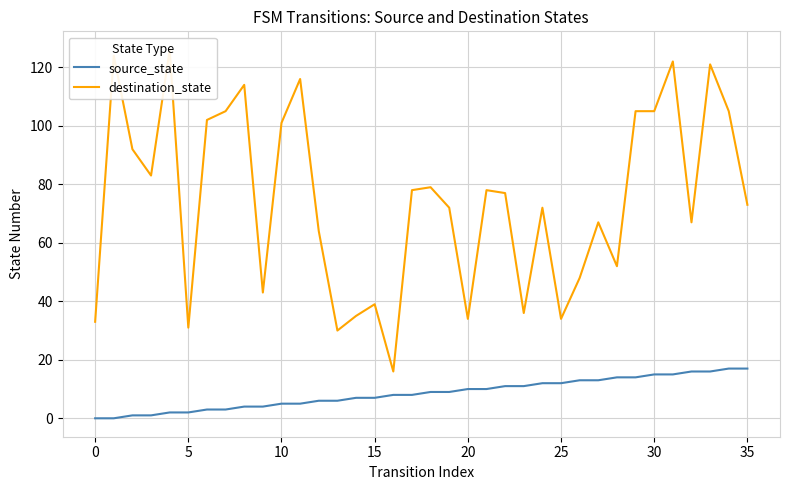

True or false: source_state and destination_state intersect in this chart.

False